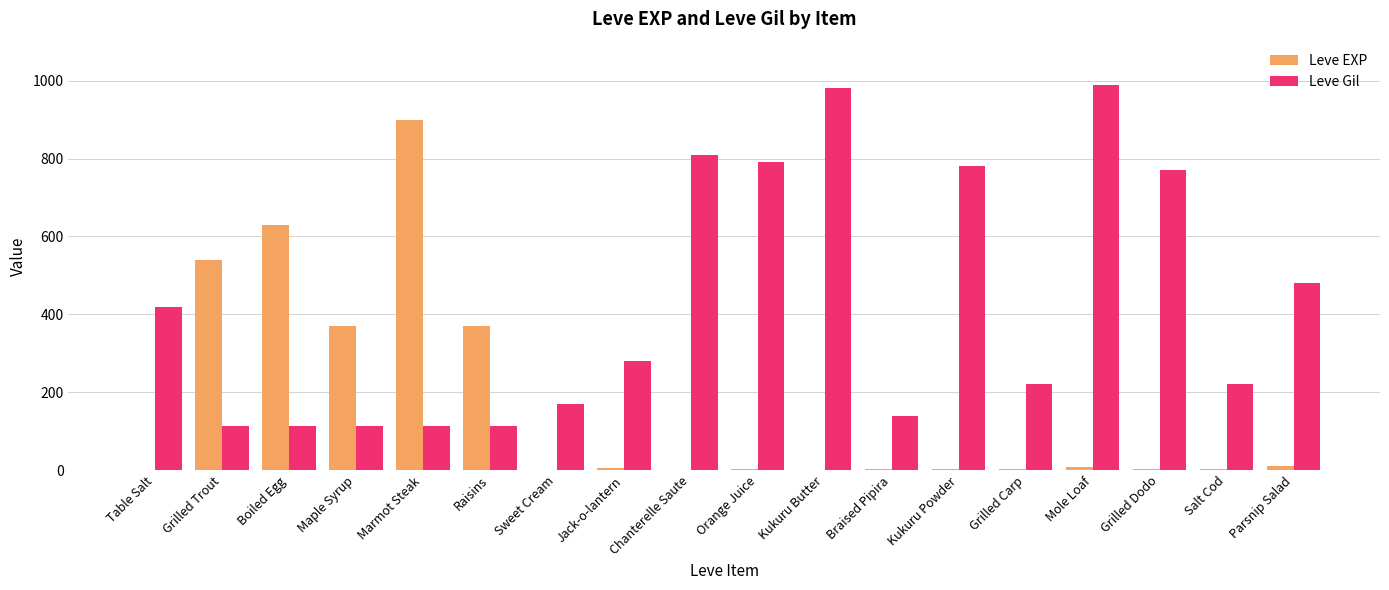

Is the value of Leve EXP at Boiled Egg greater than the value of Leve Gil at Maple Syrup?

Yes